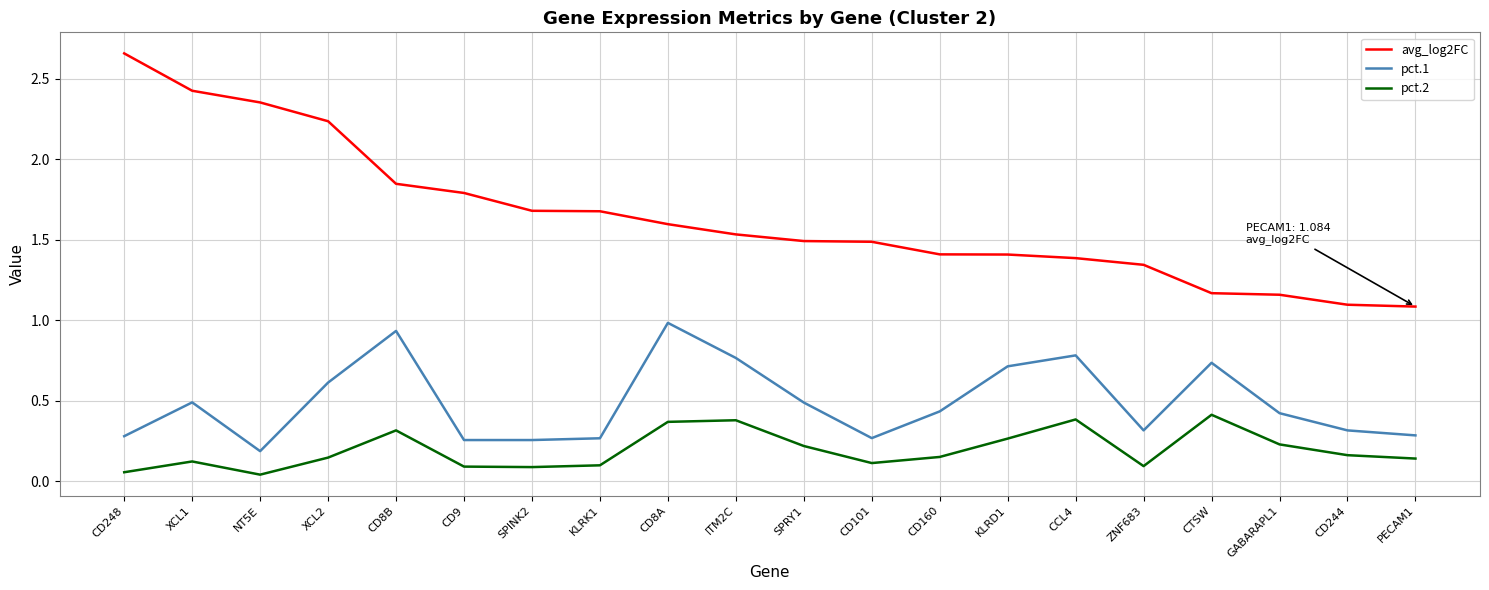

Is it true that pct.1 equals 1.3 at CD8B?

False